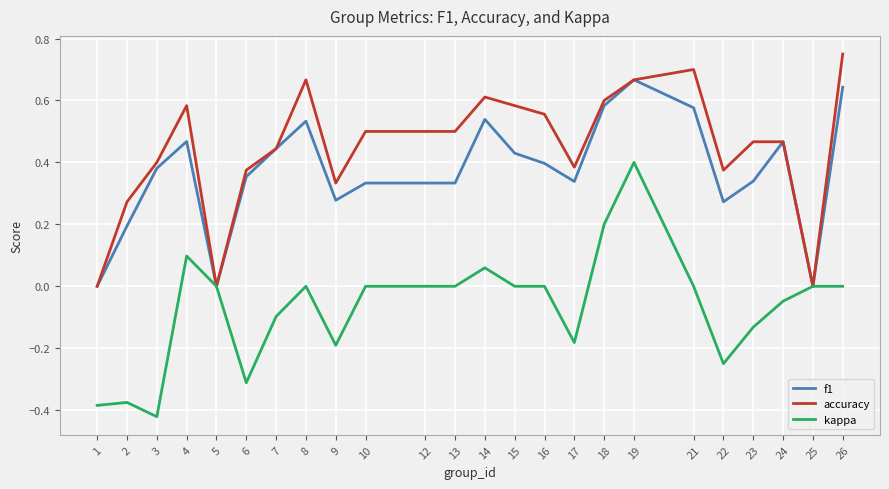

At 12, list the series in order from largest to smallest.

accuracy, f1, kappa